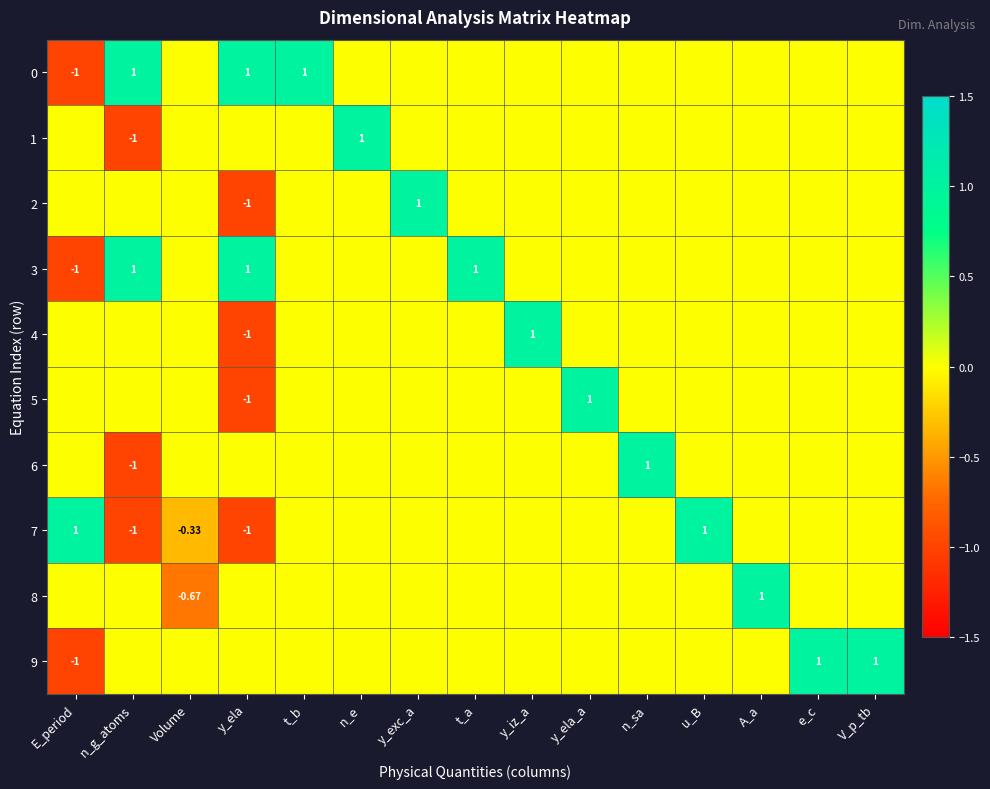

Is it true that 9 equals 0.0 at y_iz_a?

True